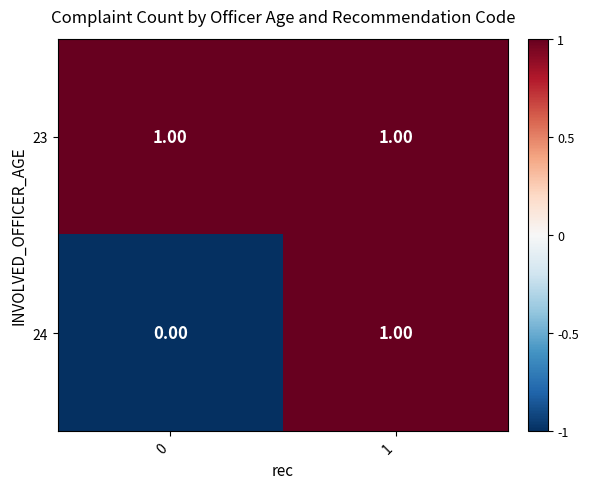

Which series changed the most between 0 and 1?

24